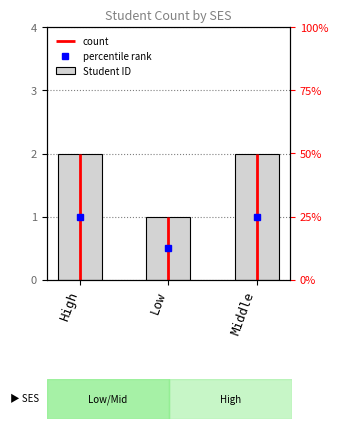

Is it true that the value at Middle is 3?

False